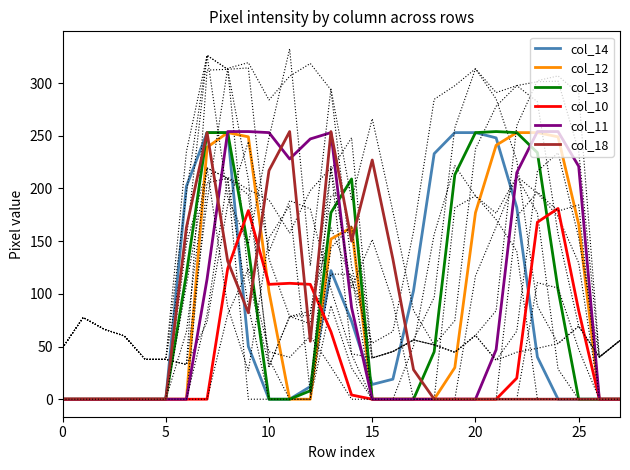

What is the label of the 4th point from the right?

24